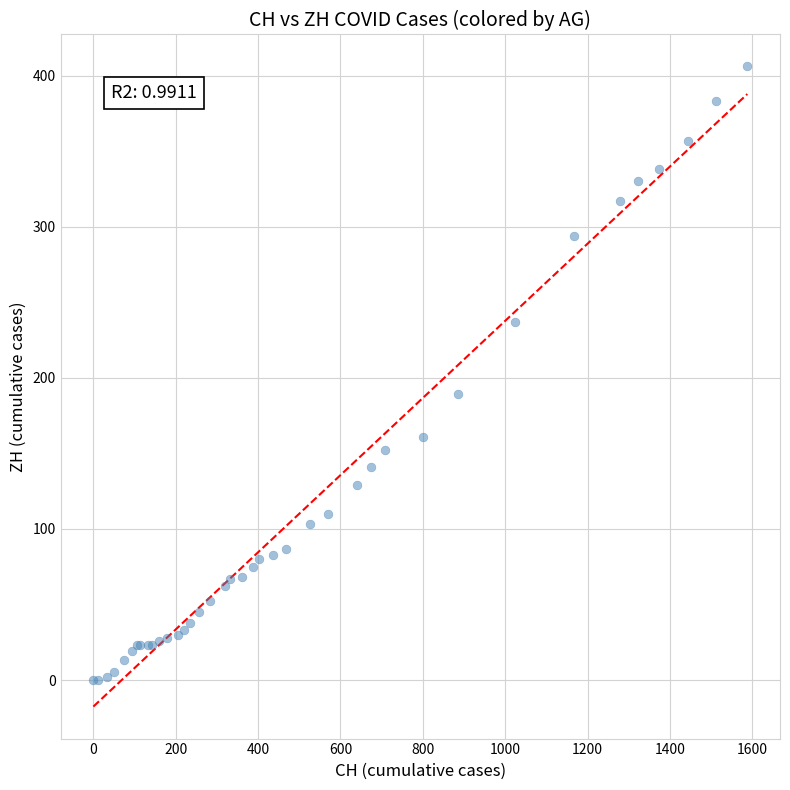

What Y value in the scatter plot is closest to 203?

189